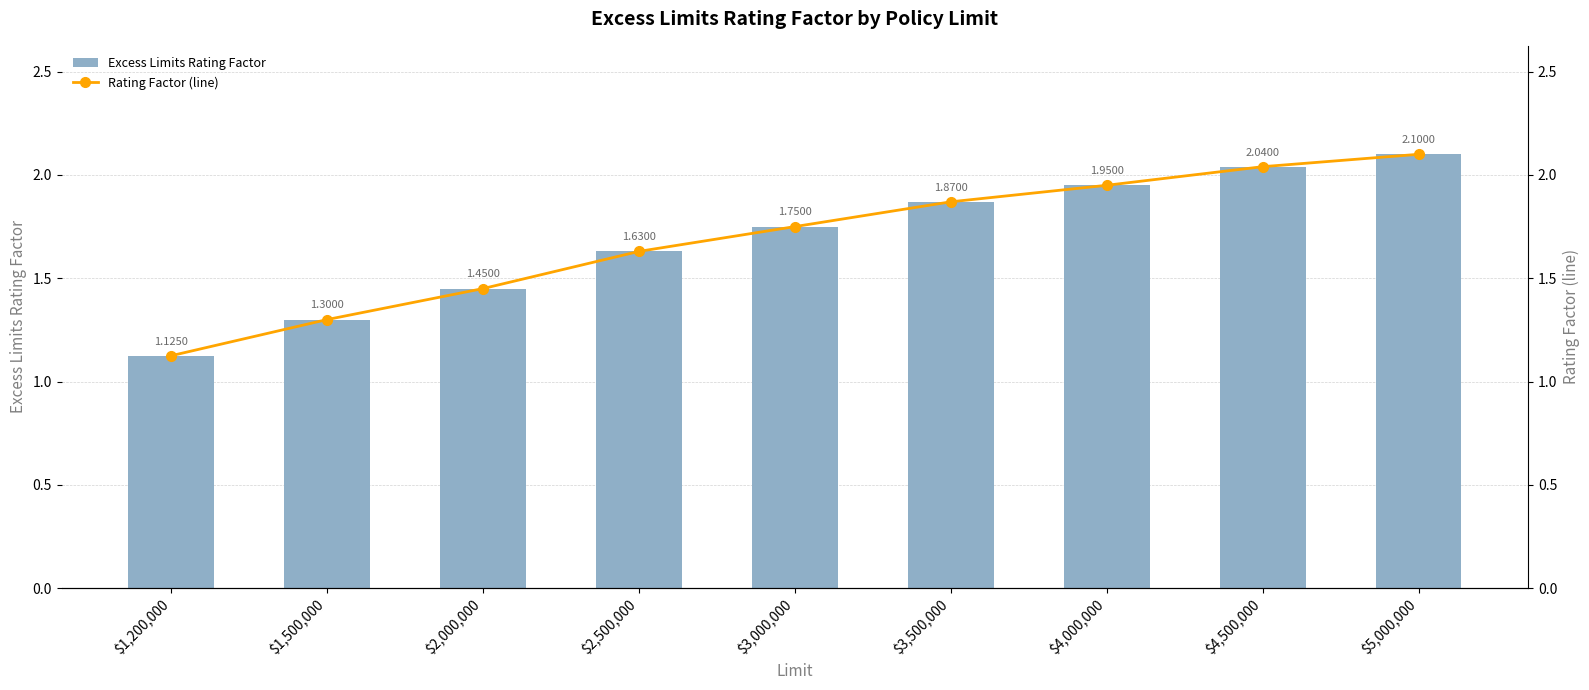

What is the difference between the Rating Factor (line) values at $3,500,000 and $5,000,000?

0.2